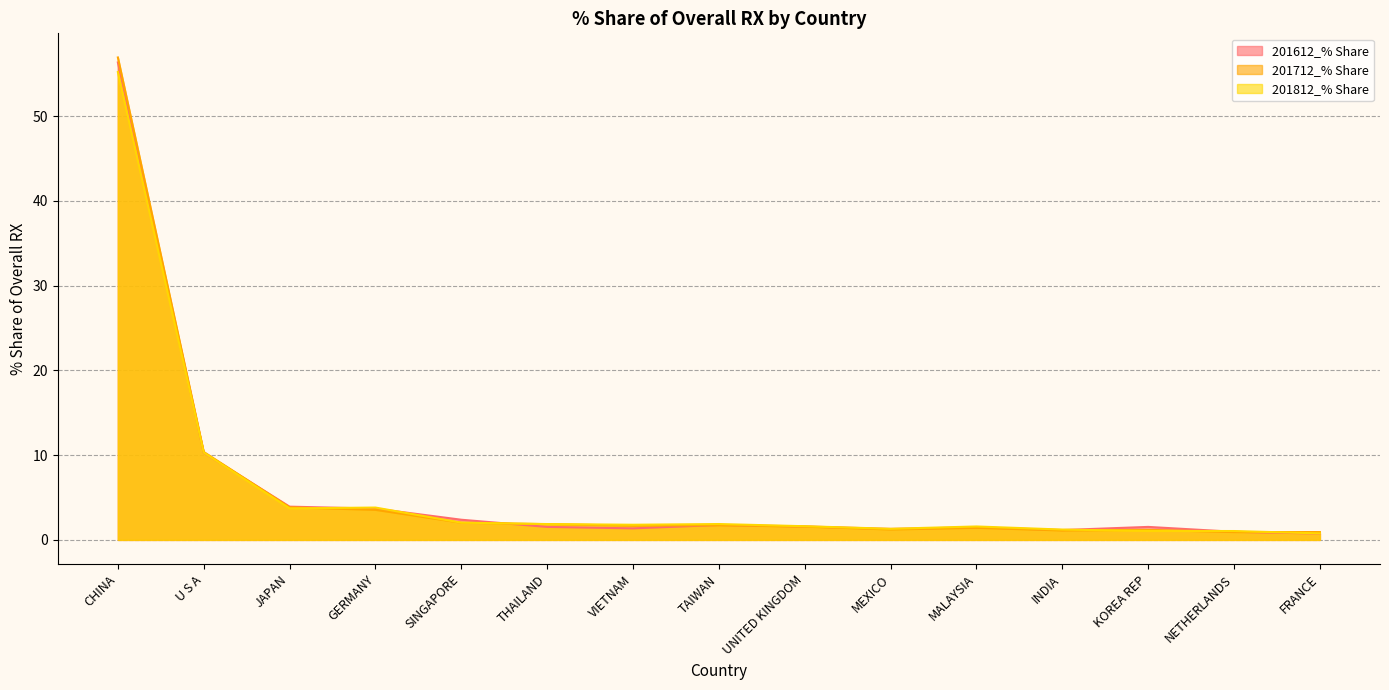

What is the difference between the maximum and second lowest values in the 201612_% Share series?

55.4